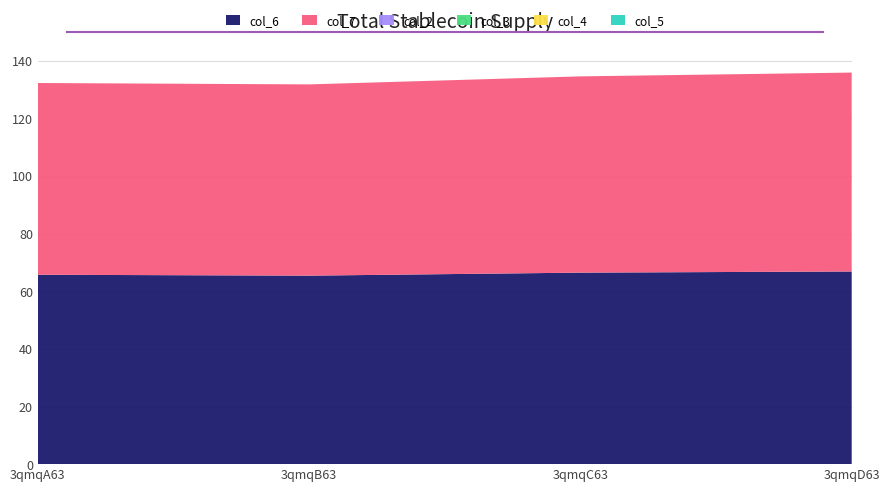

Reading left to right, extract all data points from this chart.

col_6: 65.7	65.4	66.5	66.9
col_7: 66.6	66.4	68.1	69.0
col_2: 0.0	0.0	0.0	0.0
col_3: 0.0	0.0	0.0	0.0
col_4: 0.0	0.0	0.0	0.0
col_5: 0.0	0.0	0.0	0.0